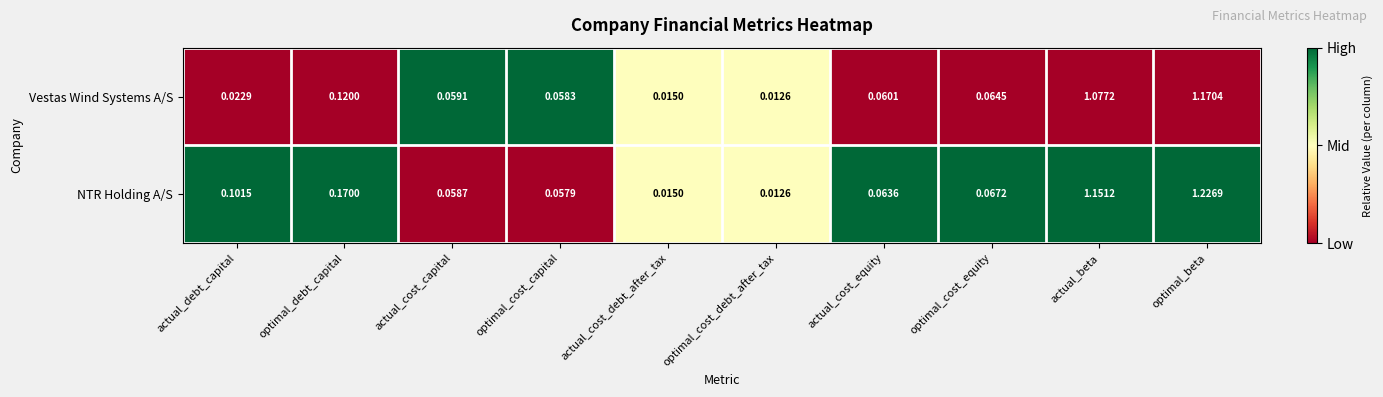

At which label does Vestas Wind Systems A/S reach its peak?

optimal_beta